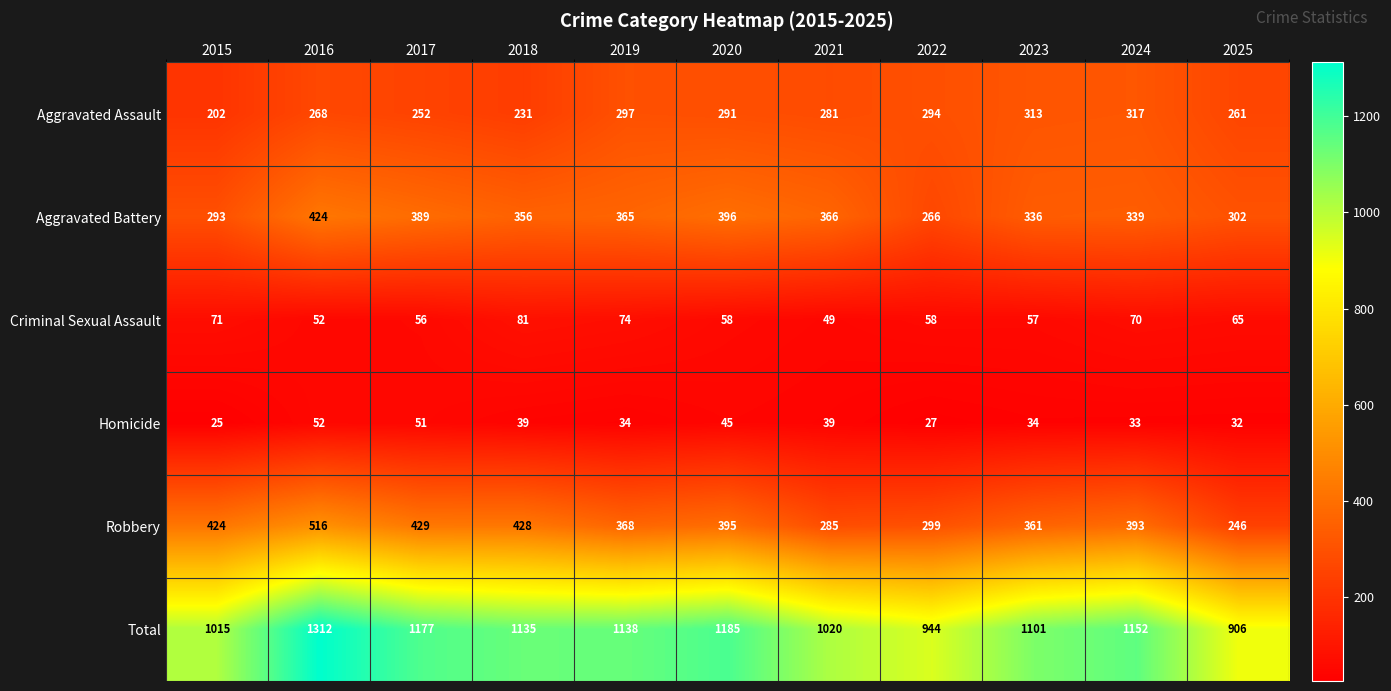

How many data points in Total are less than 1135?

5